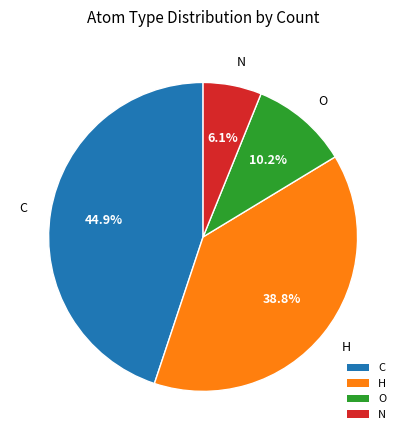

To the nearest percent, what percentage of the pie is N?

6%